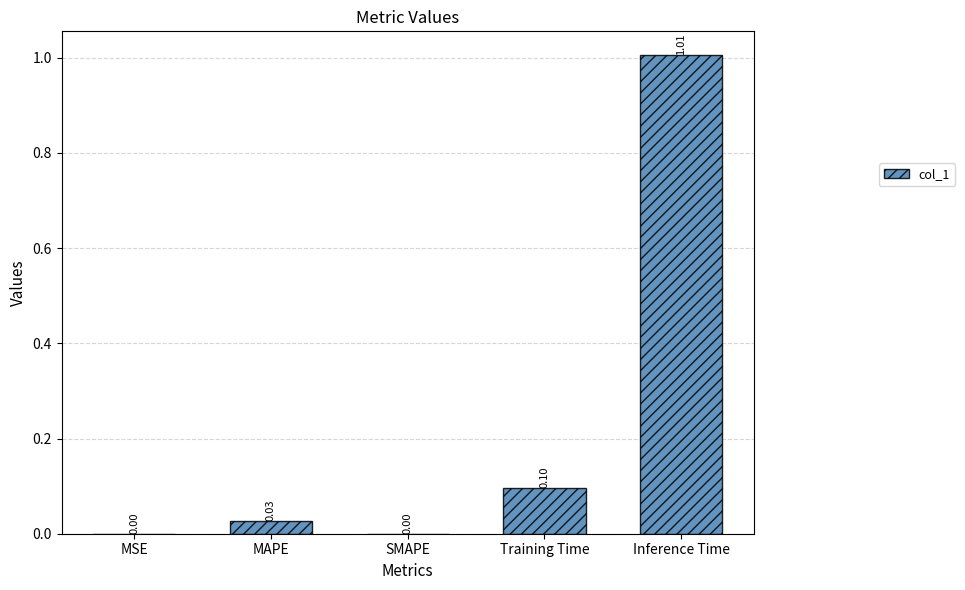

Which category has the highest value across all series?

Inference Time